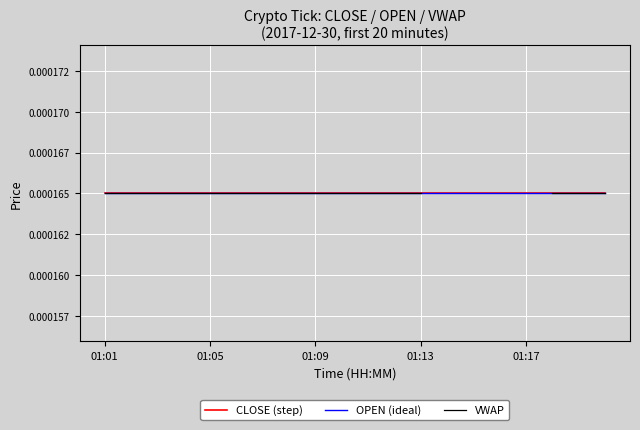

True or false: VWAP and CLOSE intersect in this chart.

True